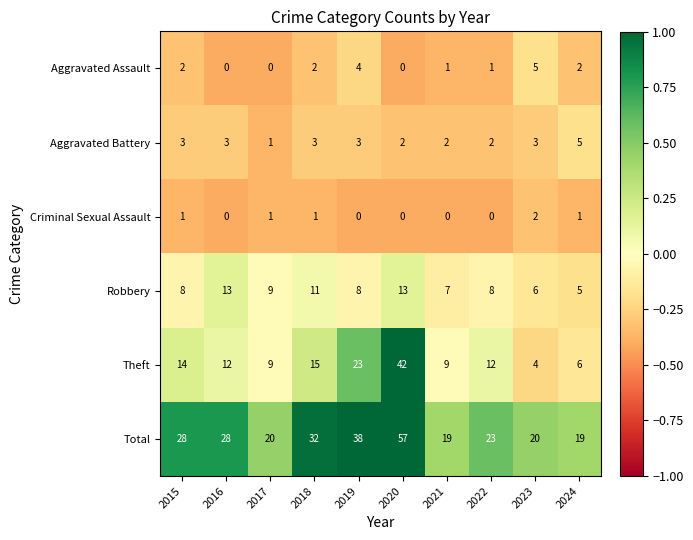

Count the Criminal Sexual Assault values in the range 0 to 1.

9